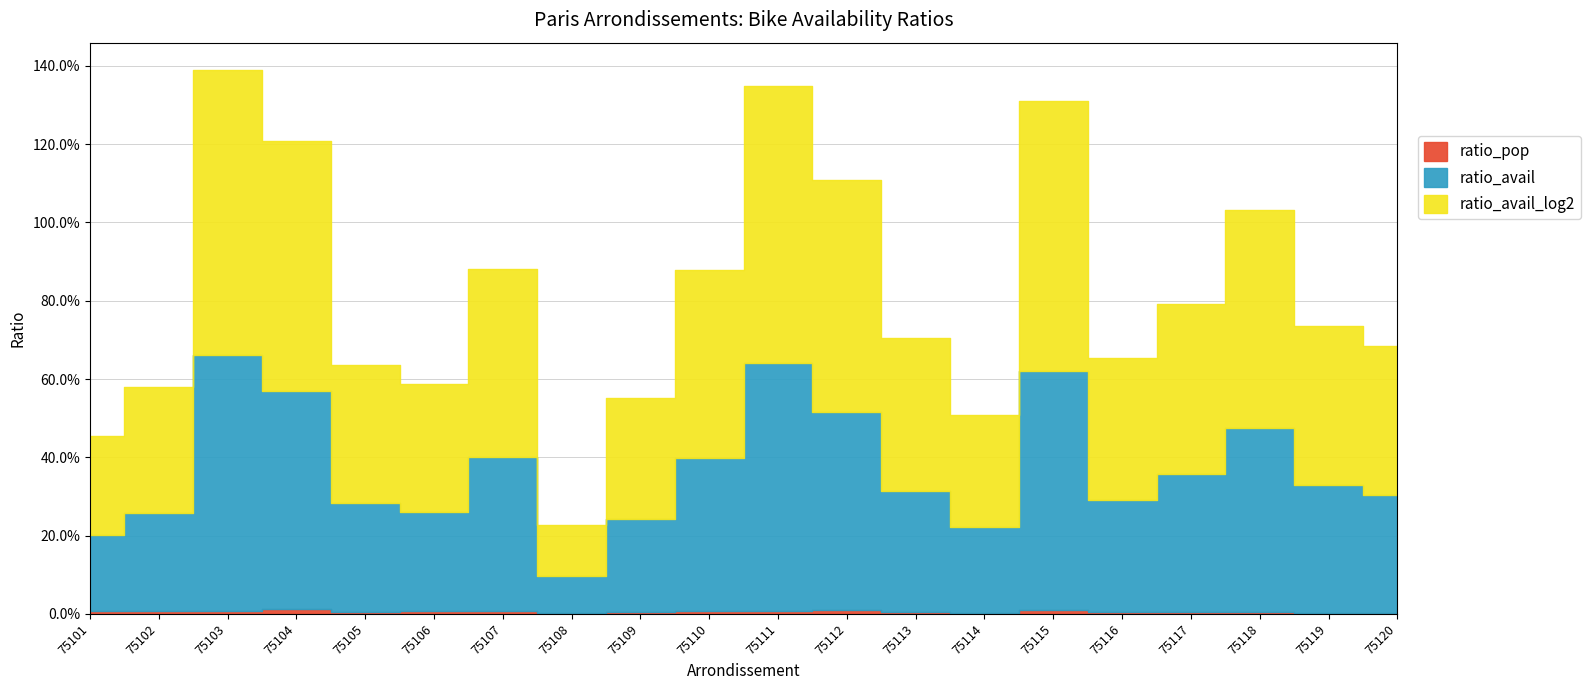

What is the spread (max minus min) of values at 75107?

0.5